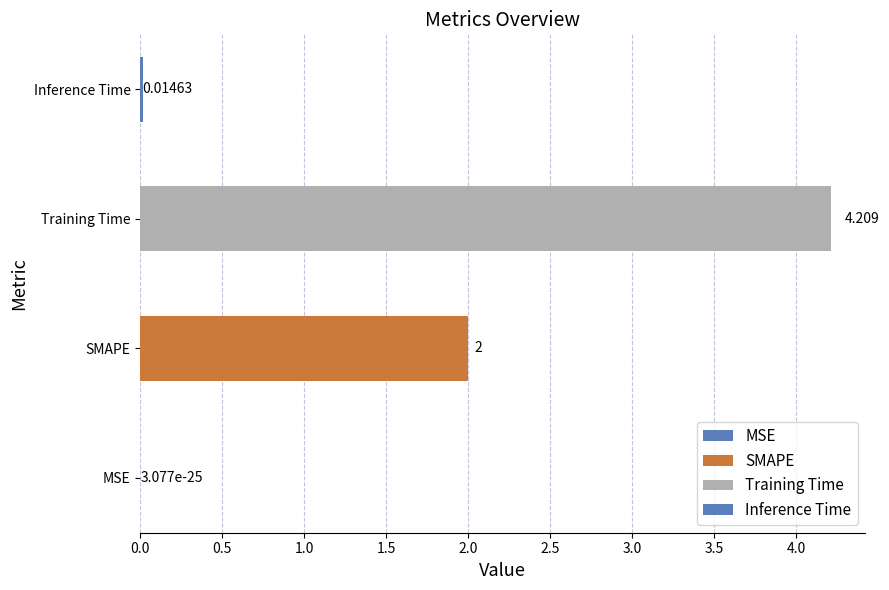

What is the change in value from Training Time to Inference Time?

-4.2